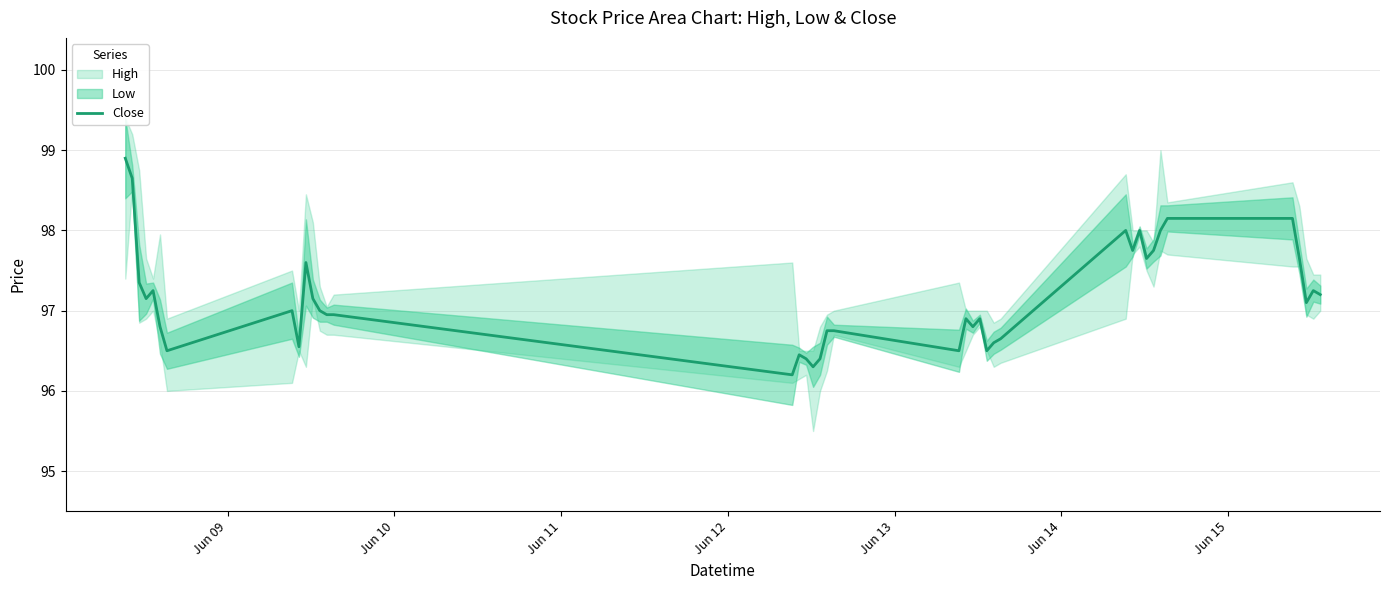

What is the minimum value shown in the chart?

96.2